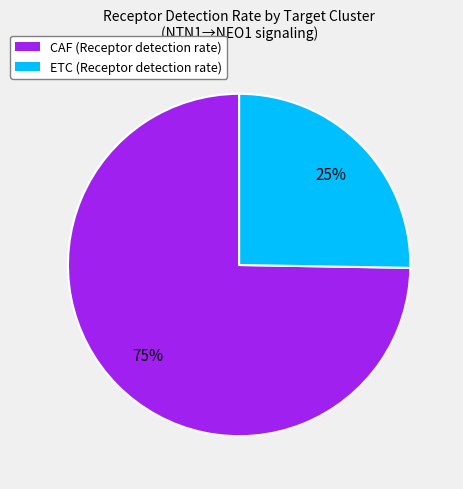

Rank the categories by value from lowest to highest.

ETC, CAF